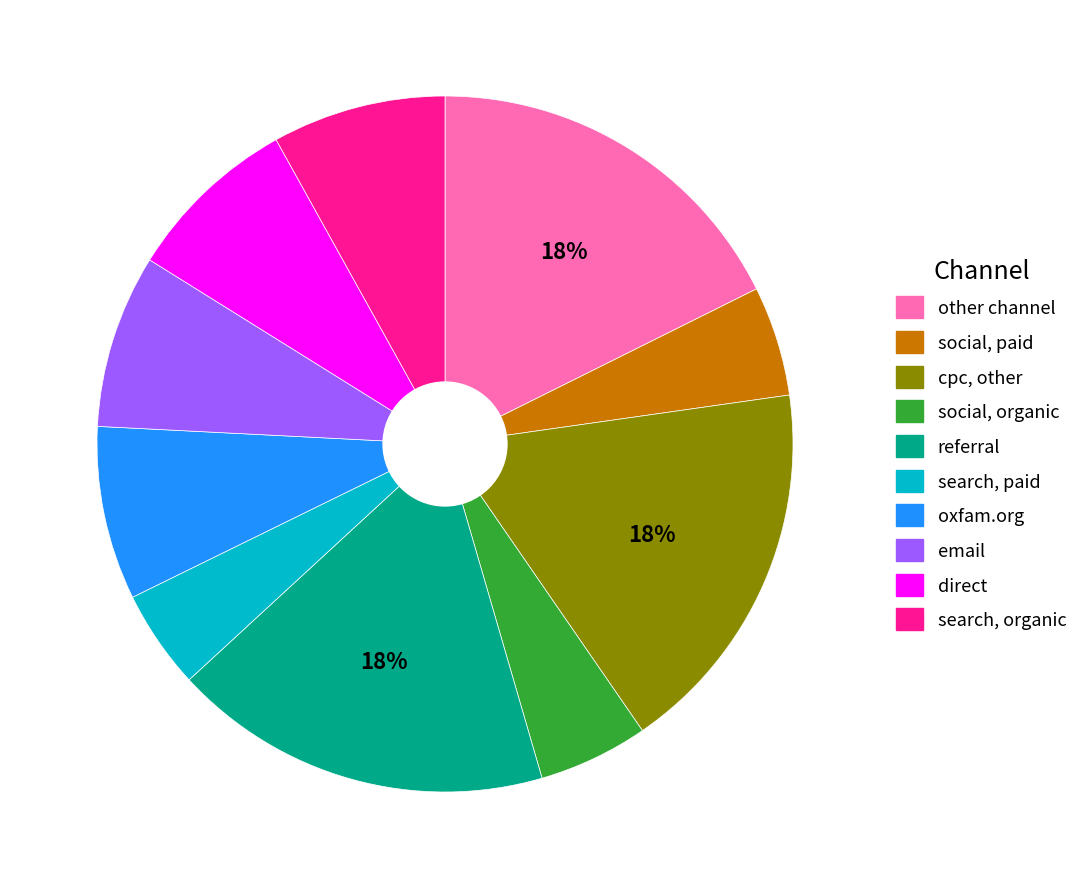

To the nearest percent, what is the difference between the largest and smallest slice percentages?

13%